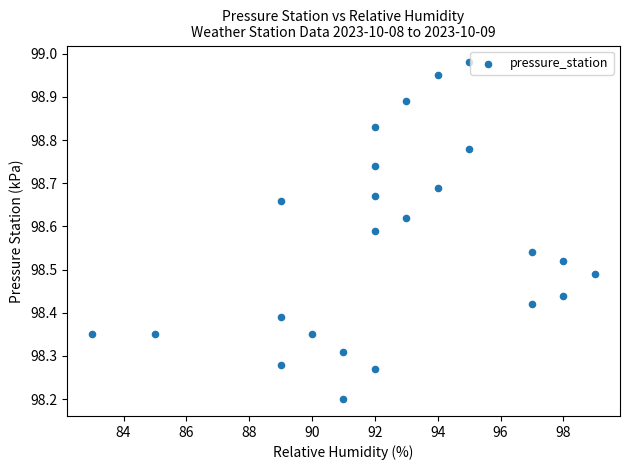

What Y value in the scatter plot is closest to 98?

98.2